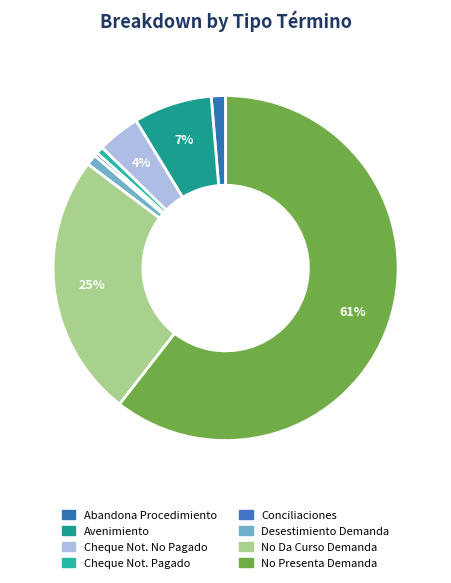

How many segments does this pie chart have?

8